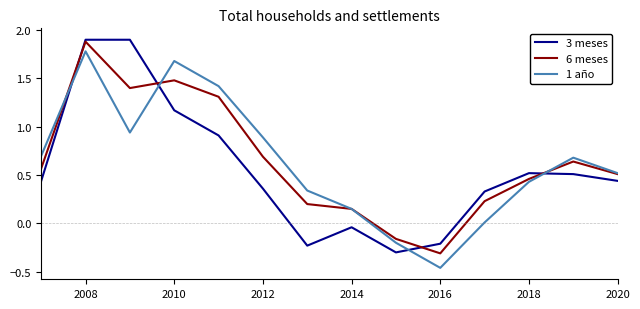

How many lines are shown in the chart?

3